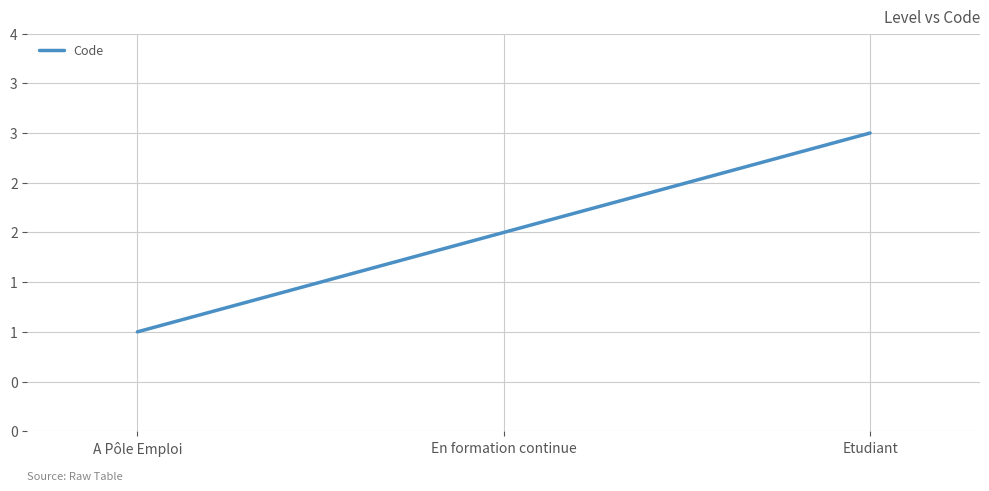

Where does the data first go above 2?

Etudiant